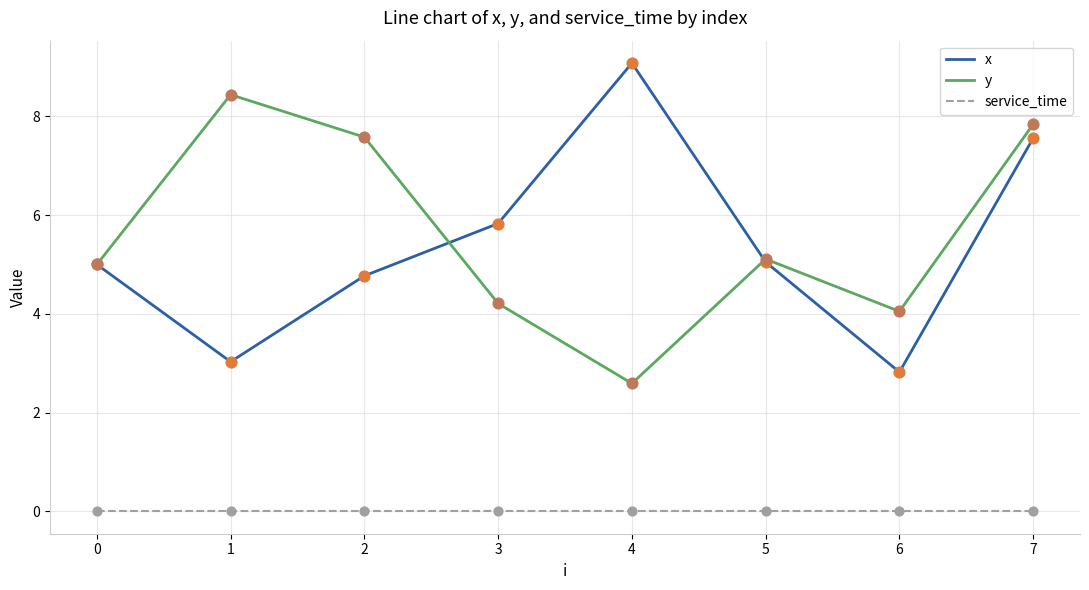

Which series has the largest total across all categories?

y